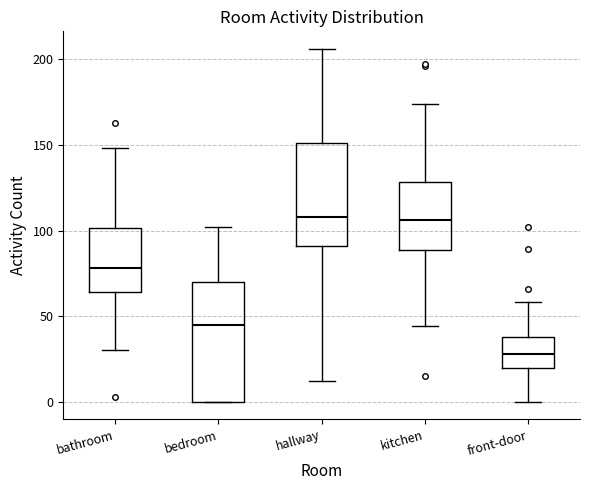

Reading left to right, transcribe this box plot: for each box, give where its median line is, the range the box spans, and where its two whiskers end, as read against the y-axis. The values are not printed on the chart, so give them approximately, as read against the axis.

bathroom: median 80, box 65 to 100, whiskers 30 to 150
bedroom: median 45, box 0 to 70, whiskers 0 to 100
hallway: median 110, box 90 to 150, whiskers 10 to 205
kitchen: median 105, box 90 to 130, whiskers 45 to 175
front-door: median 30, box 20 to 40, whiskers 0 to 60